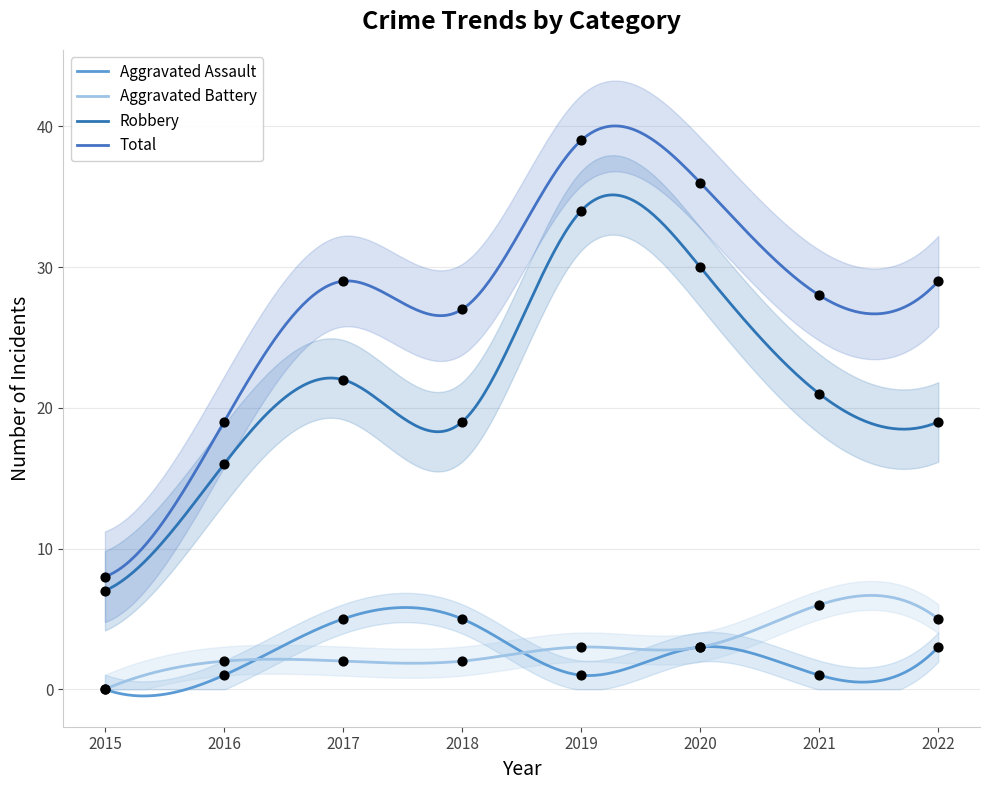

At how many categories does at least one series exceed 24?

6